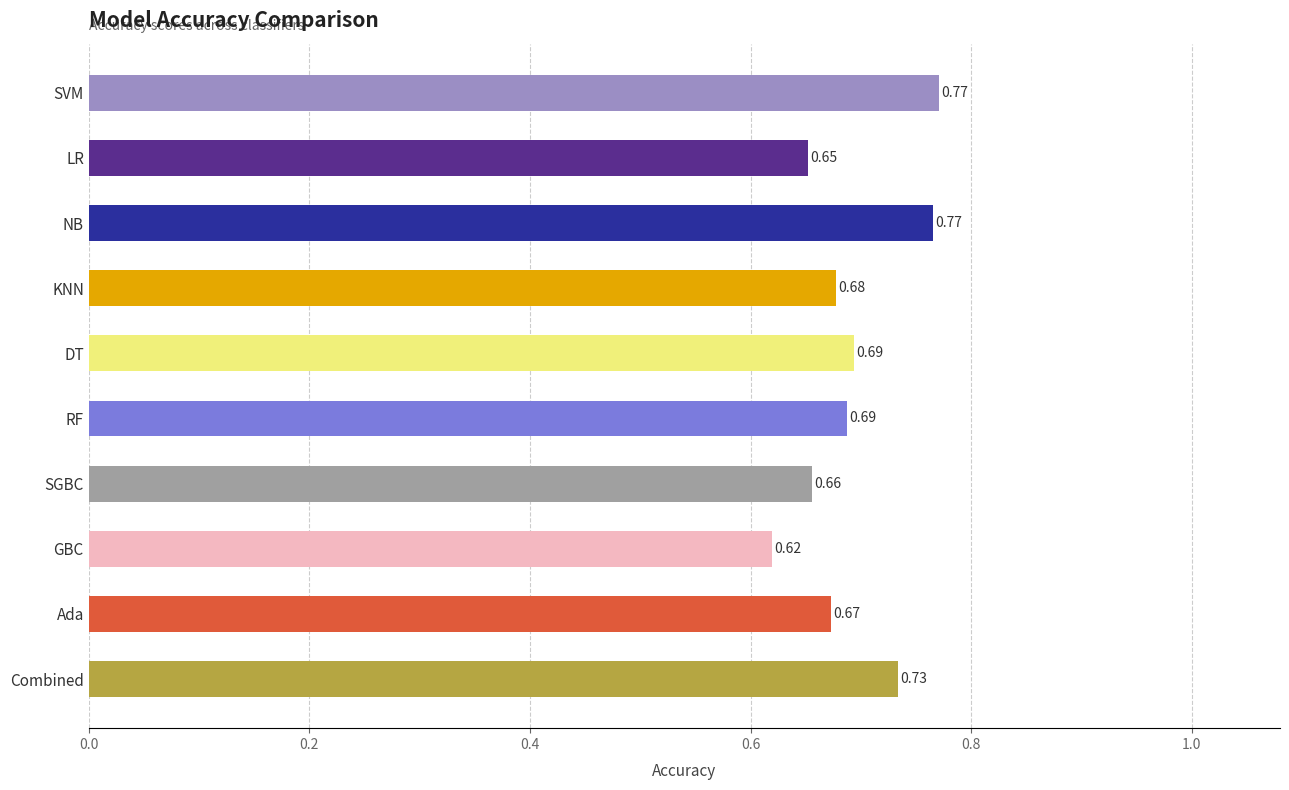

Which label corresponds to the smallest value in the chart?

GBC